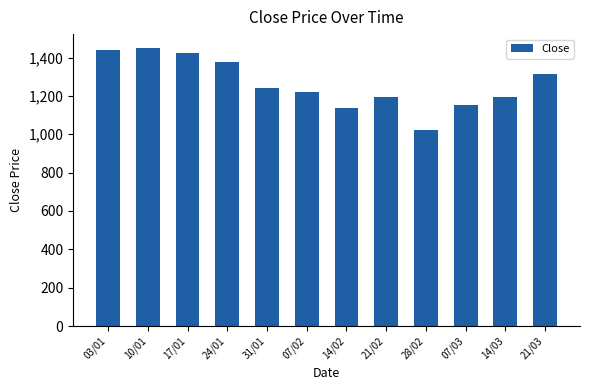

What is the change in value from 28/02 to 07/03?

+130.6